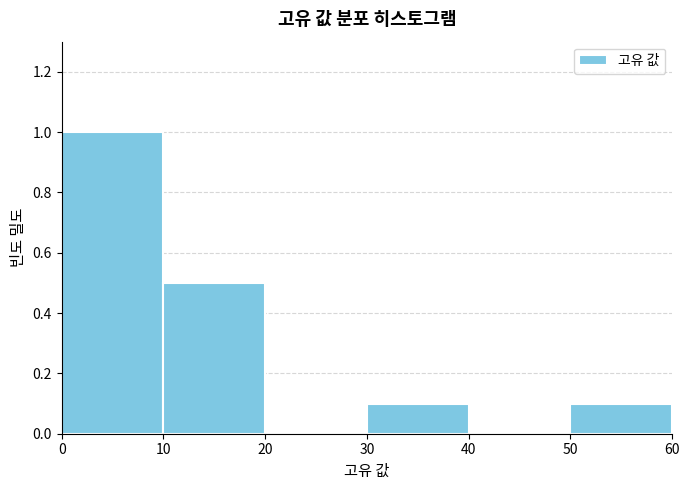

Reading left to right, list every bar in this chart as the range it spans on the x-axis followed by its height. The values are not printed on the chart, so give them approximately, as read against the axis.

0 to 10: 1.0
10 to 20: 0.5
20 to 30: 0
30 to 40: 0.1
40 to 50: 0
50 to 60: 0.1